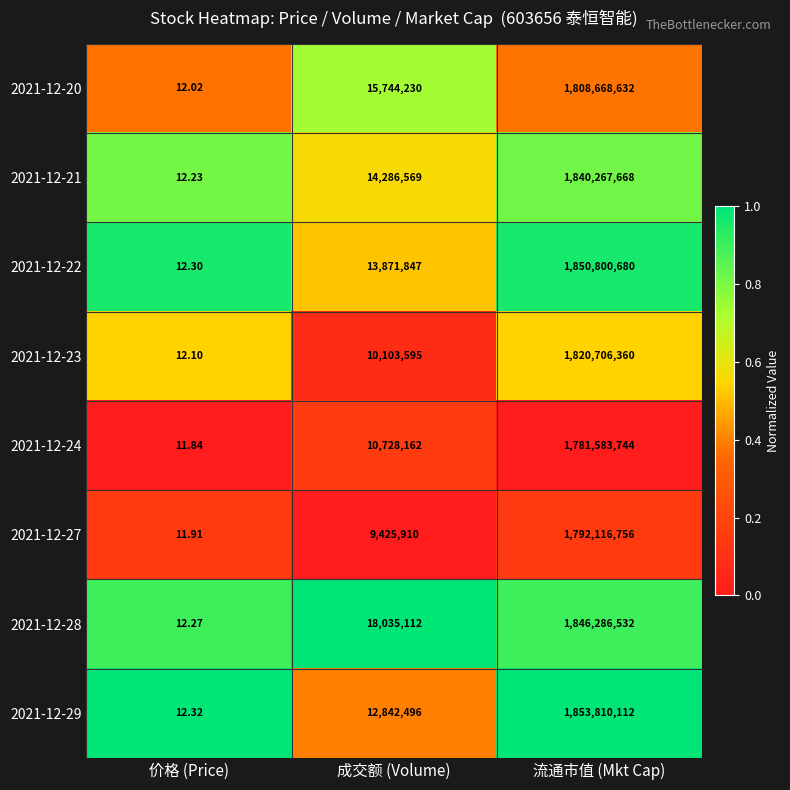

At 价格 (Price), list the series in order from smallest to largest.

2021-12-24, 2021-12-27, 2021-12-20, 2021-12-23, 2021-12-21, 2021-12-28, 2021-12-22, 2021-12-29